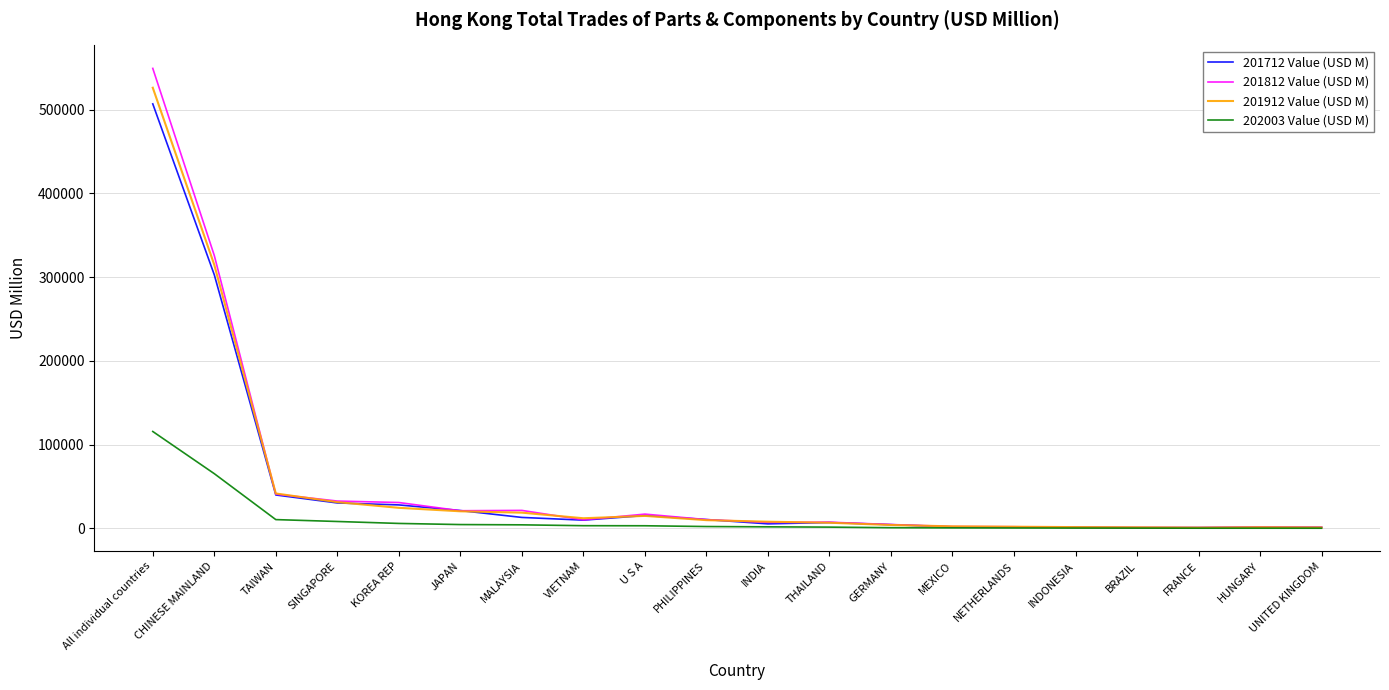

Where is 202003 Value (USD M) nearest to the value 57946?

CHINESE MAINLAND